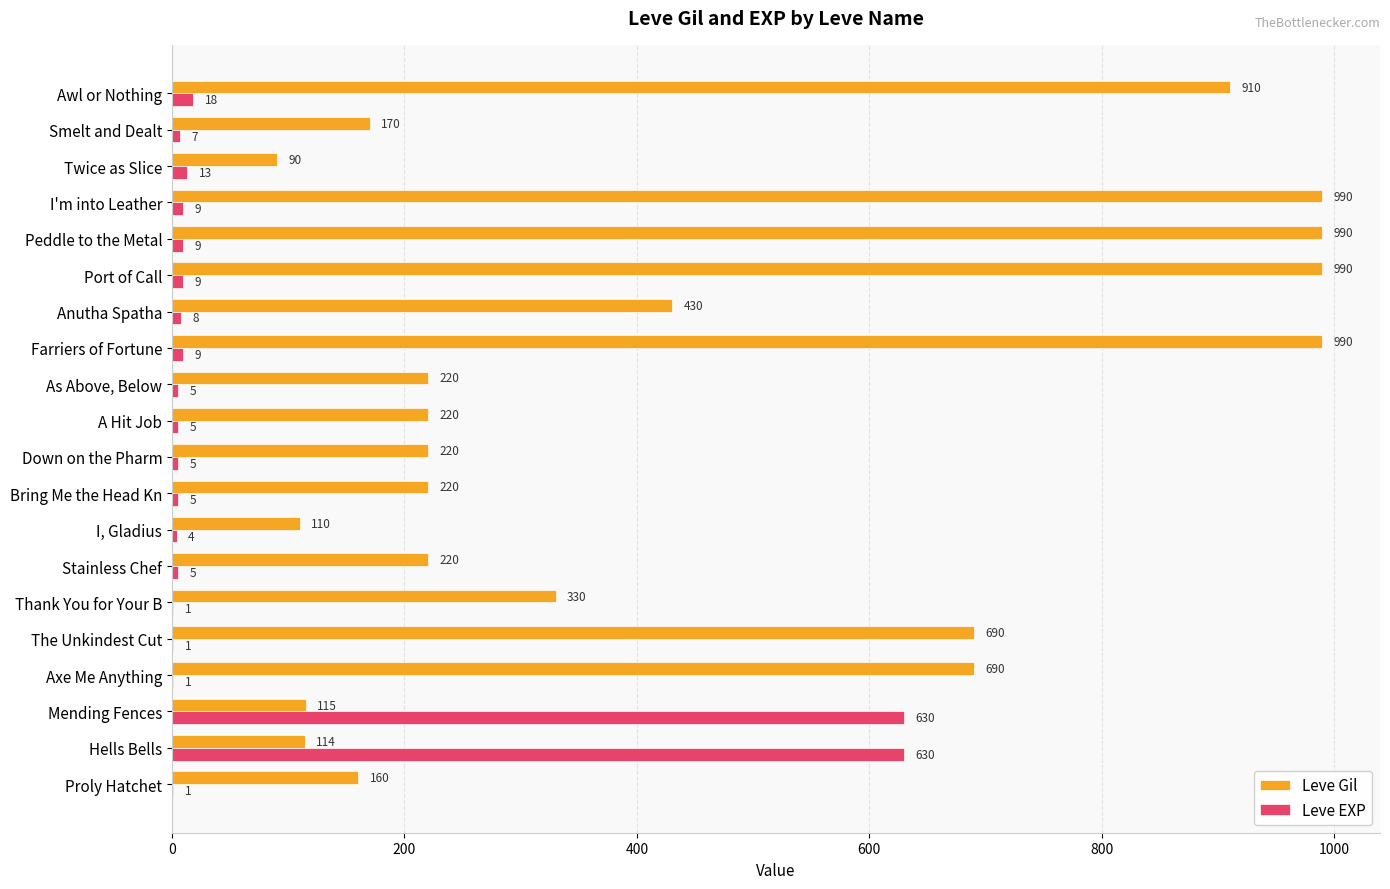

What is the total value across all series at Hells Bells?

744